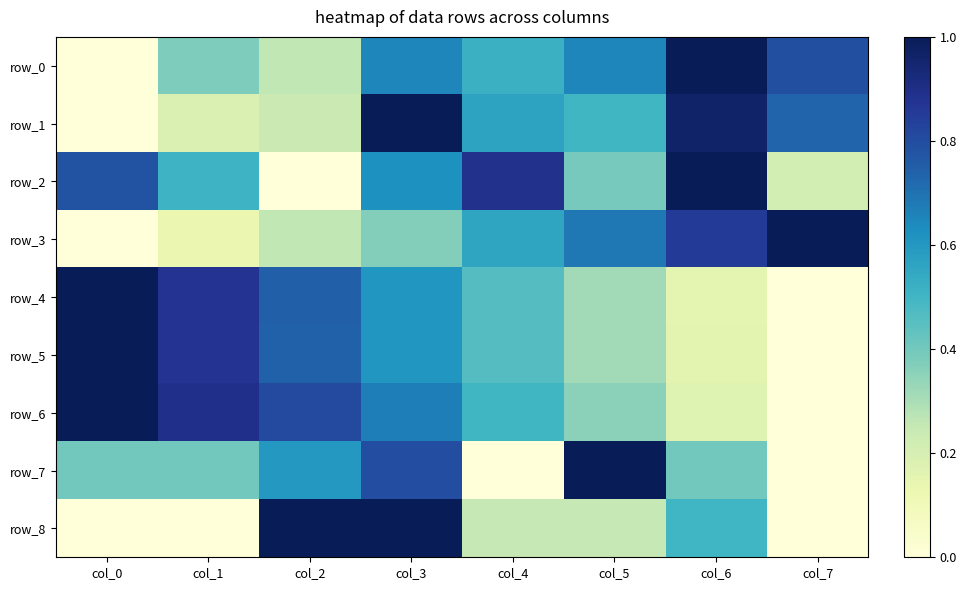

True or false: row_4 has a value of 0.6 at col_3.

True